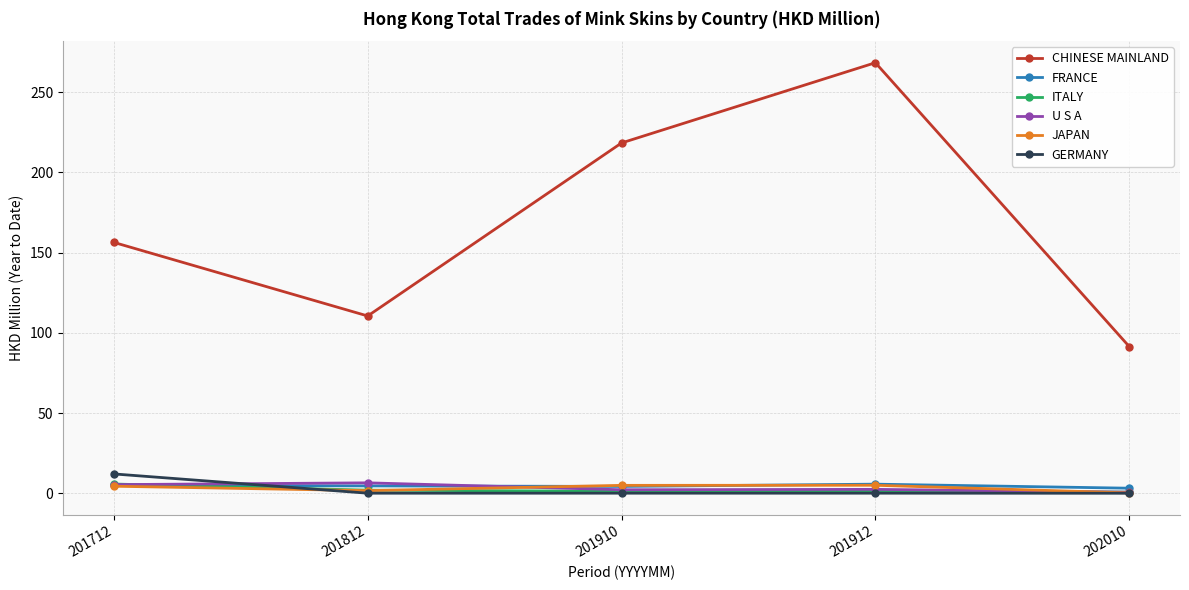

What is the value of the U S A point at the 4th from the left?

2.4